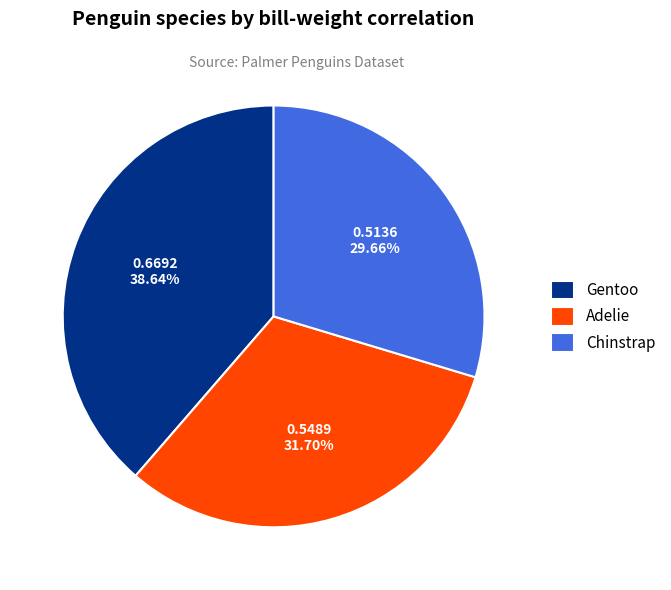

Which has a higher value, Chinstrap or Adelie?

Adelie